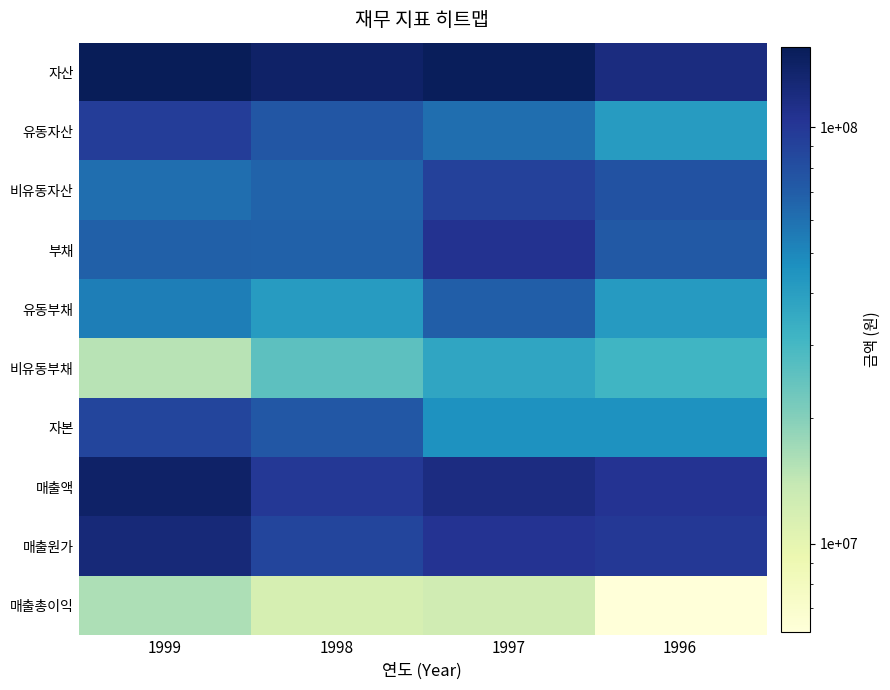

Which has a higher value, 1996 or 1998?

1998